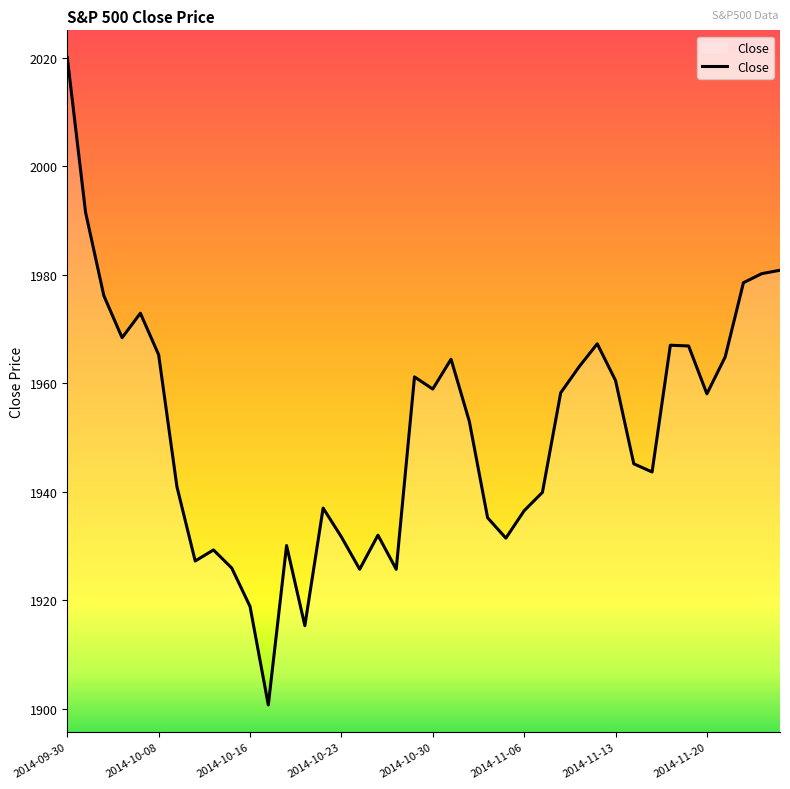

What is the sum of all values?

78049.0